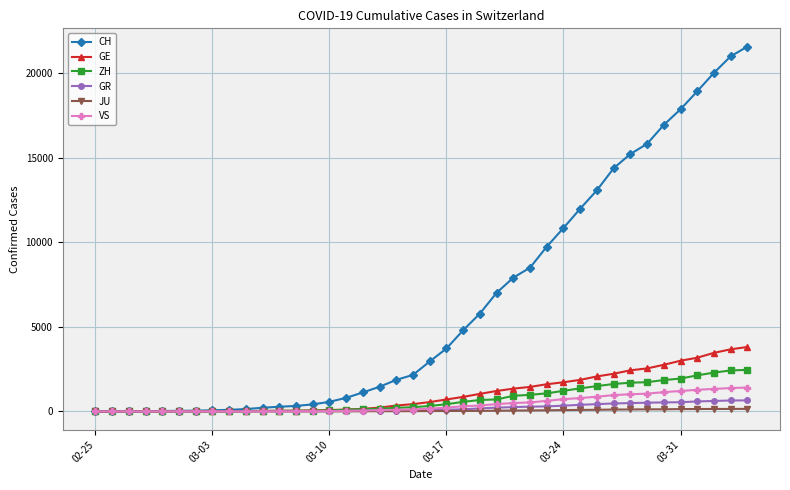

What are all the series names shown in the legend?

CH, GE, ZH, GR, JU, VS